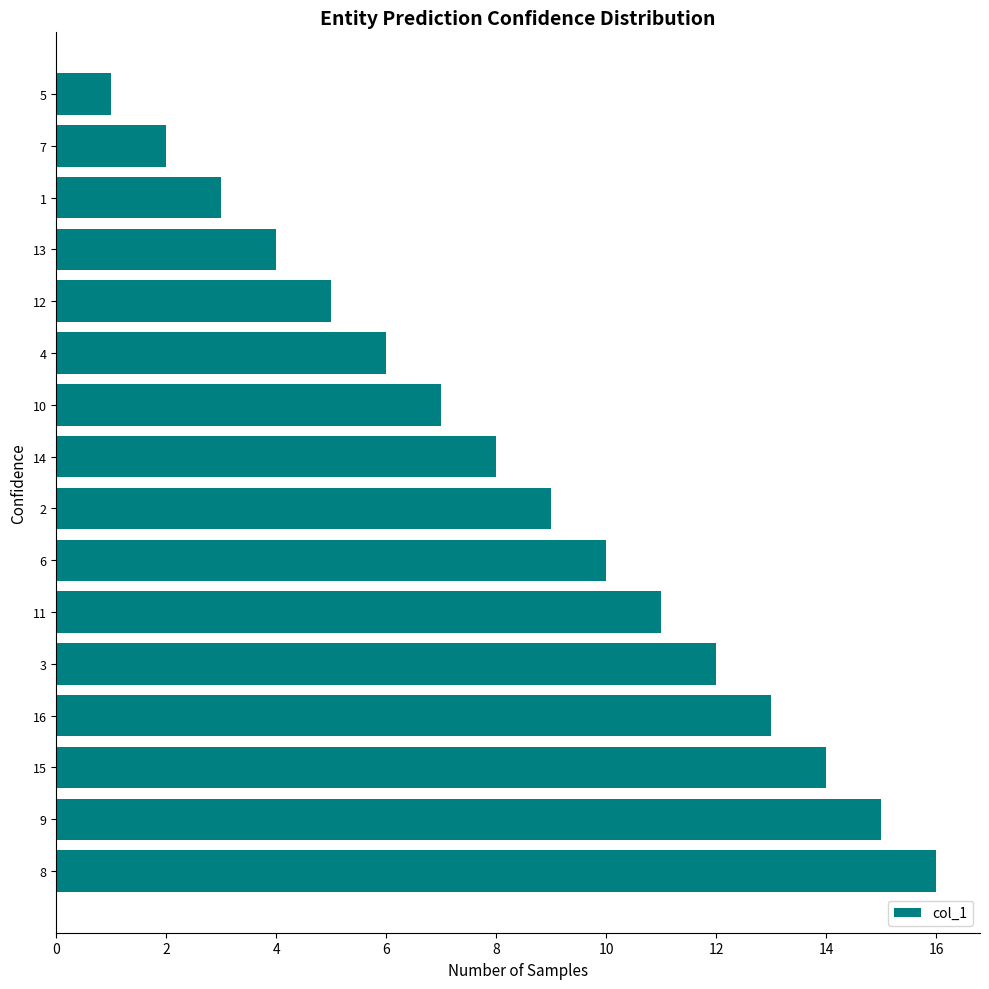

What is the maximum value shown in the chart?

16